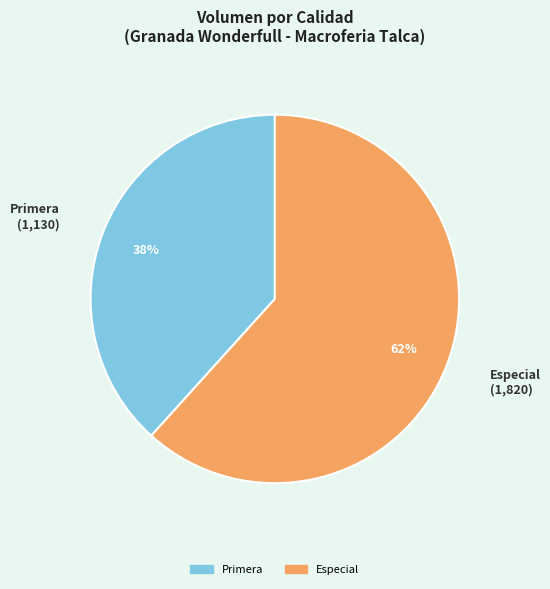

Which category has the biggest portion of the pie?

Especial